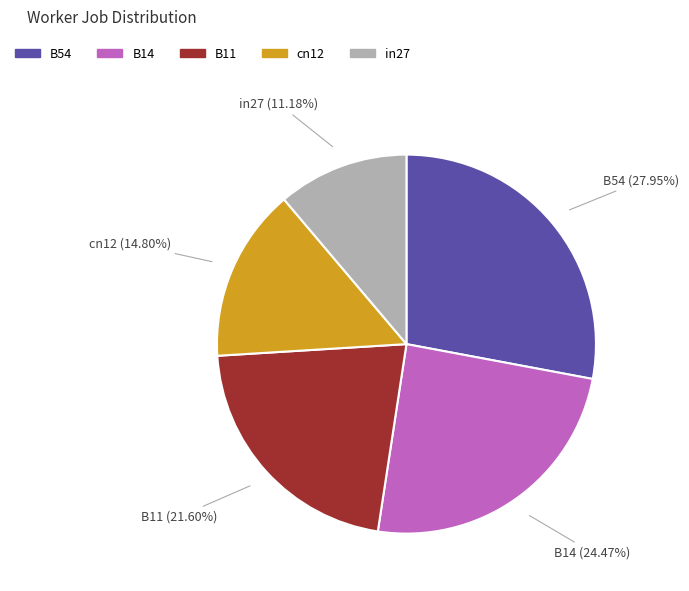

What is the total percentage of in27 and B11?

32.8%